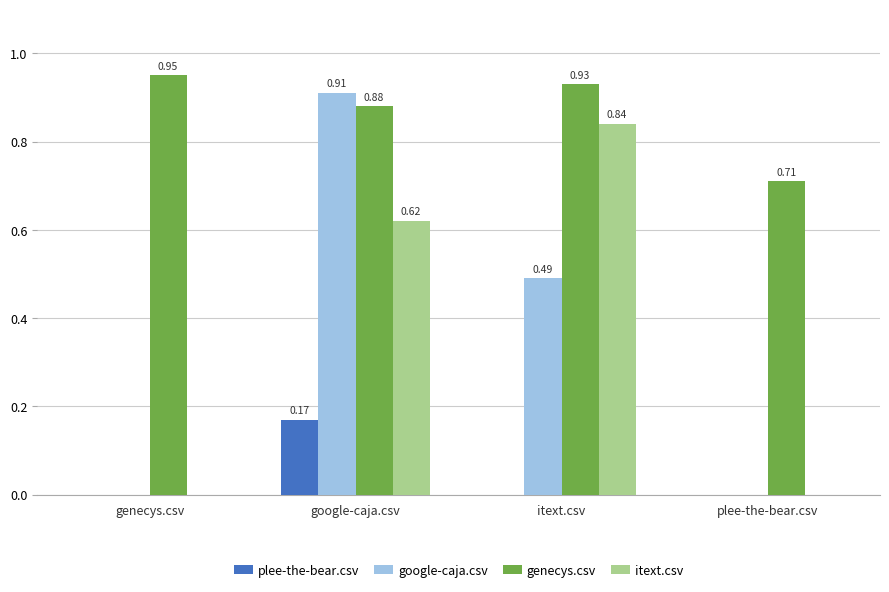

Count the genecys.csv values in the range 0 to 1.

4